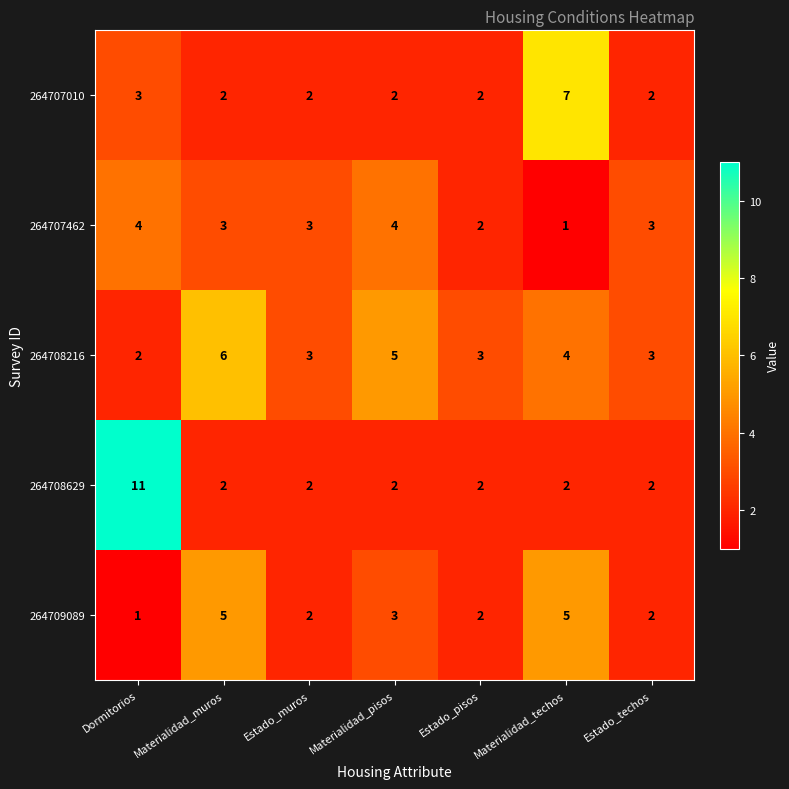

The value of 264707462 at Estado_pisos is 1. True or false?

False